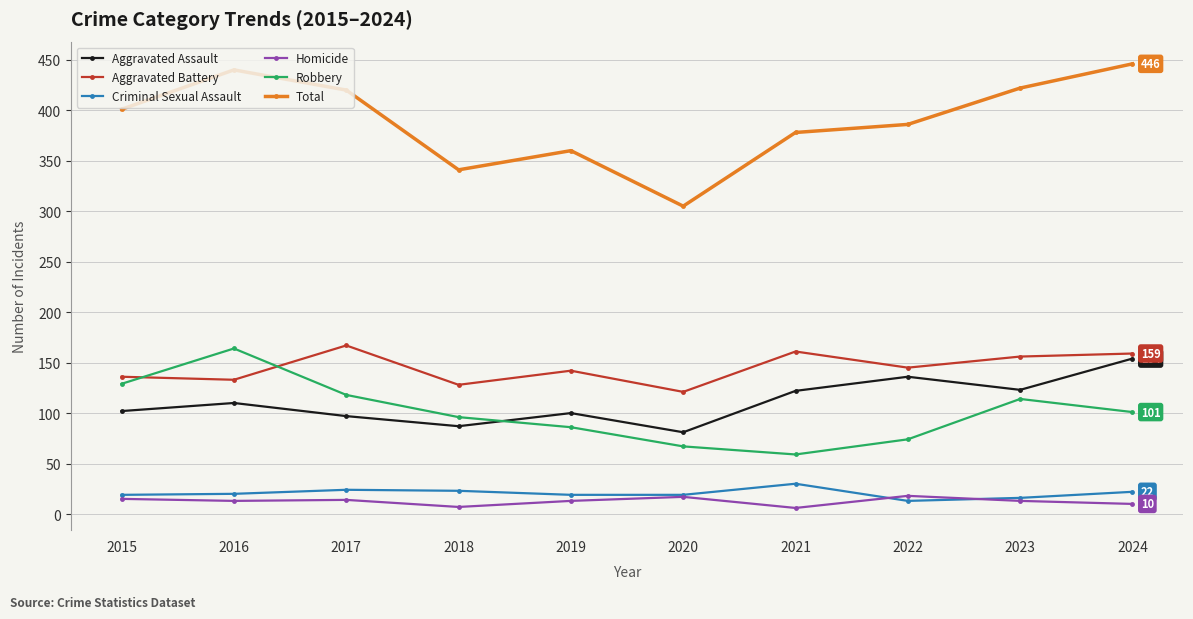

Does the chart display data point markers on the line(s)?

Yes